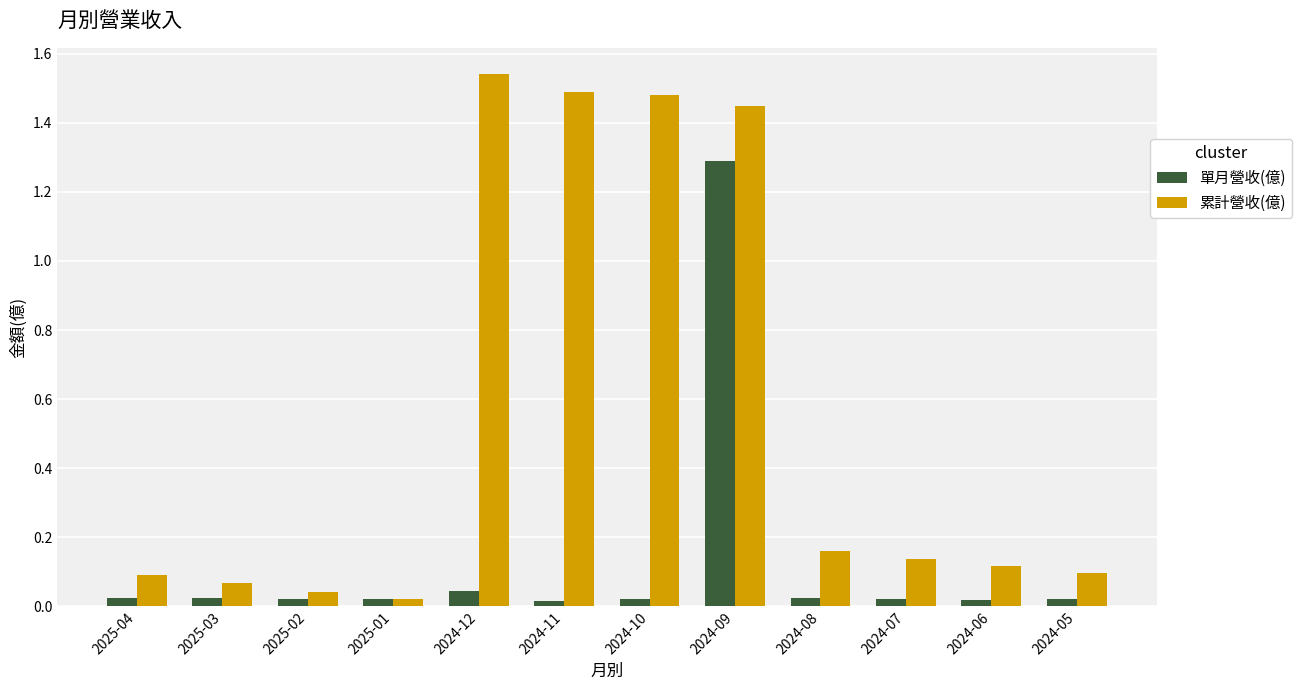

What is the average value of the 累計營收(億) series?

0.6